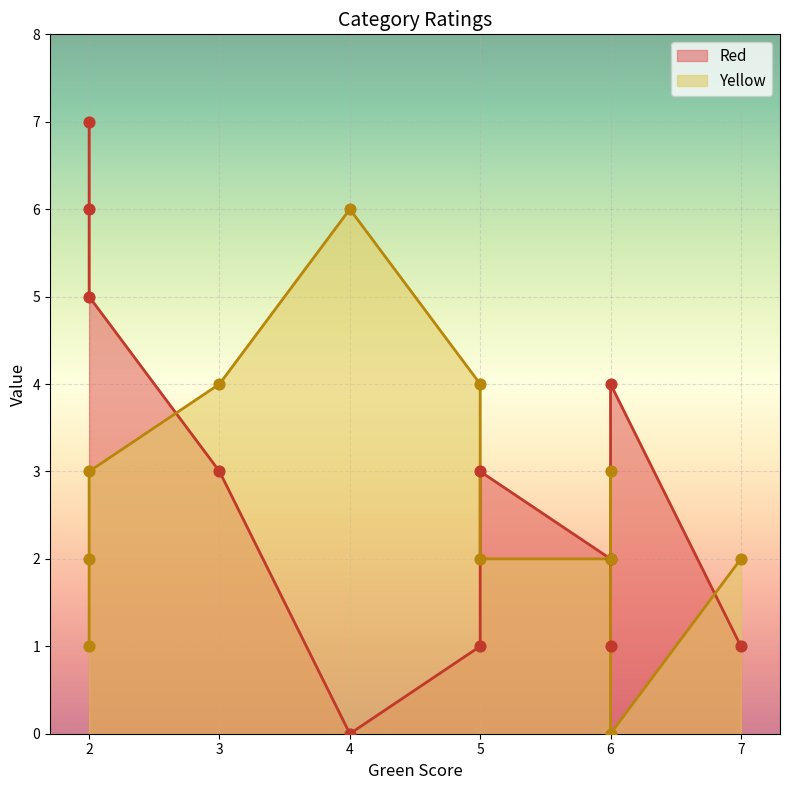

Which series has the largest total across all categories?

Red